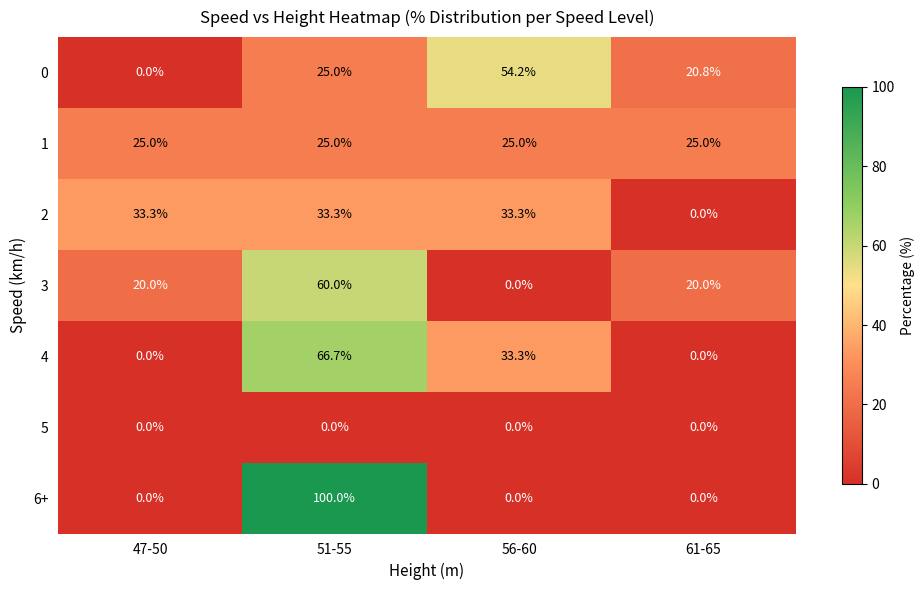

Where does the 4 series first go above 33?

51-55